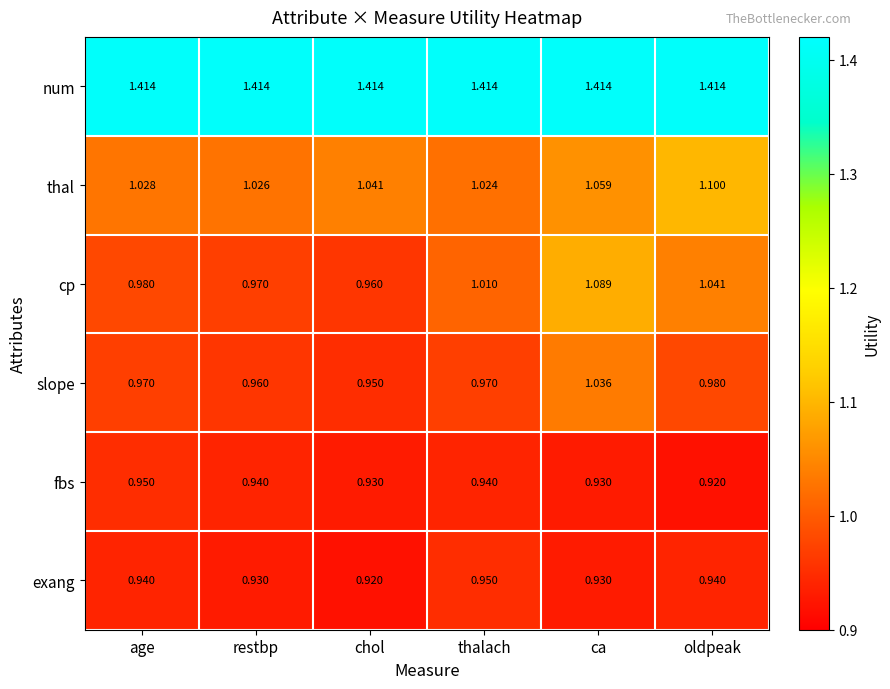

At which label is slope closest to 0?

chol